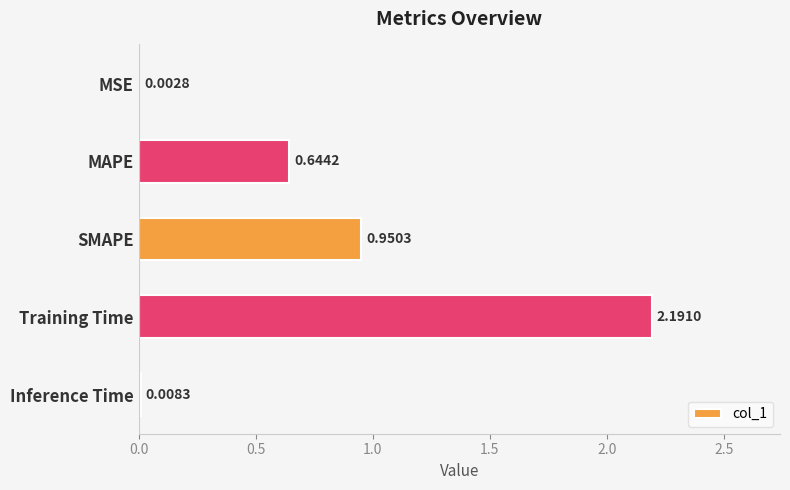

What is the sum of all values?

3.8